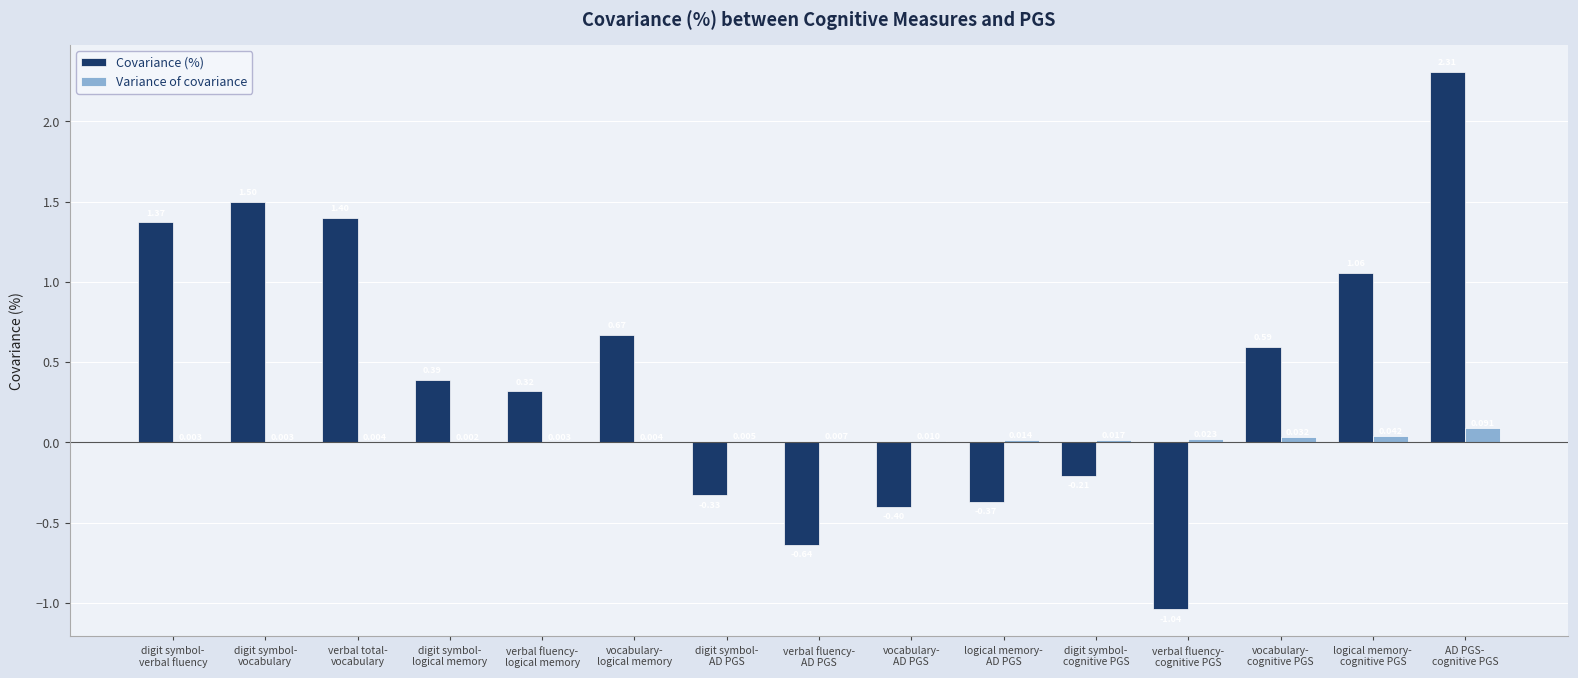

Which series has the widest spread of values?

Covariance (%)